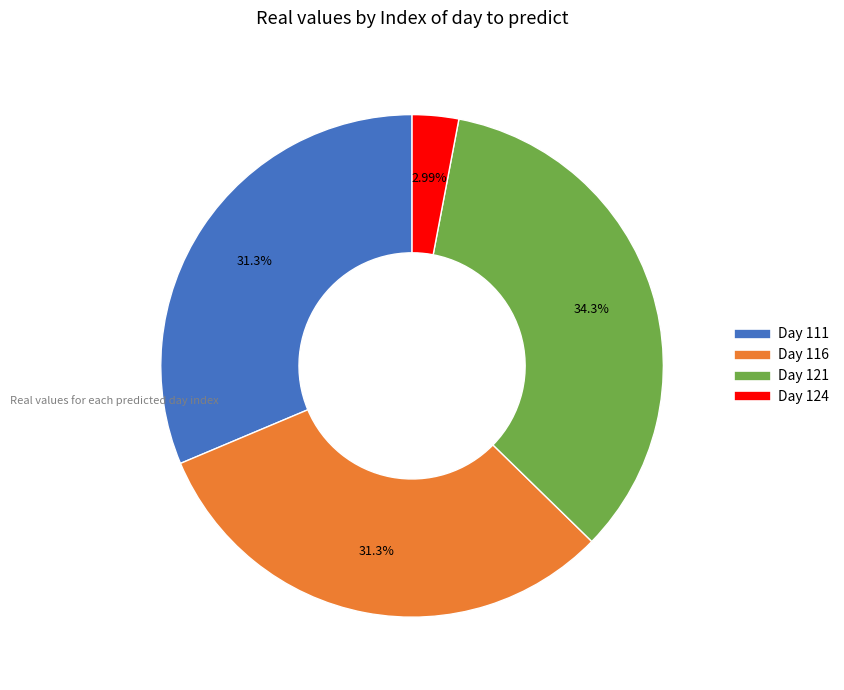

Is Day 121 the majority of the pie?

No